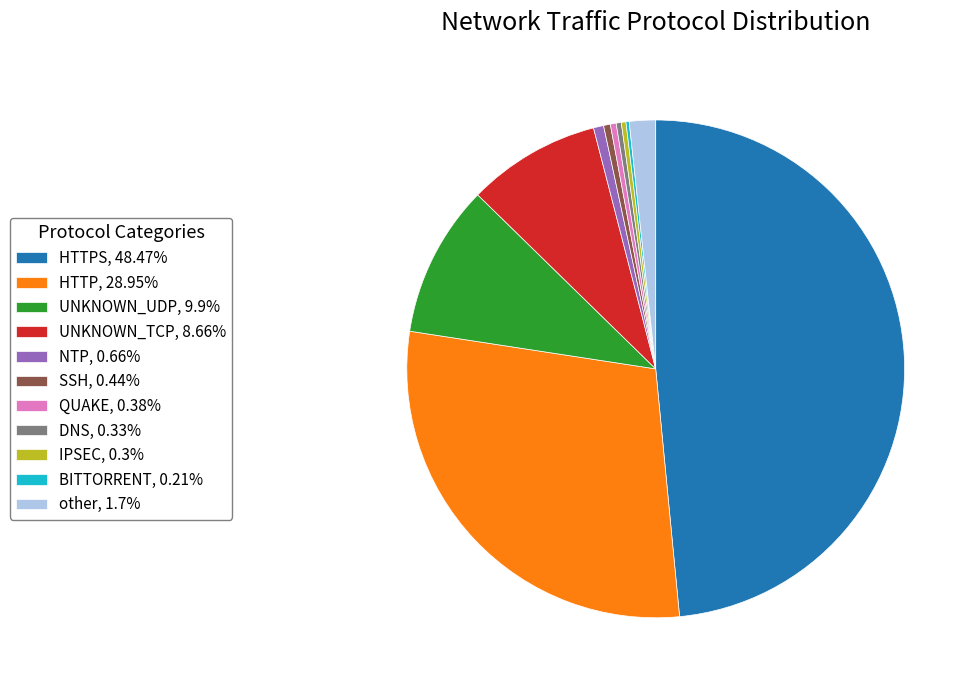

Does any single category account for the majority?

No